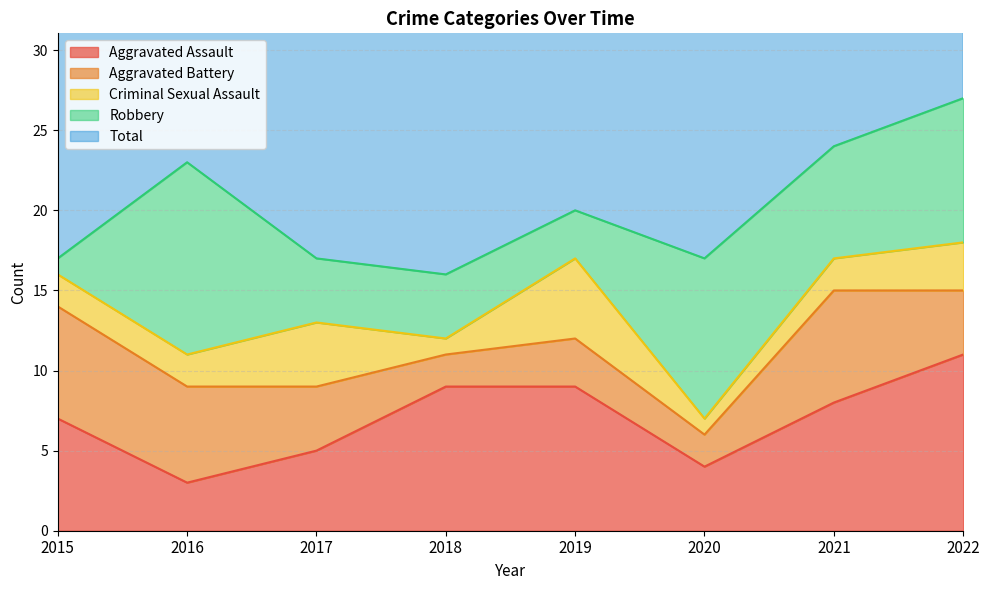

What is the total value across all series at 2019?

40